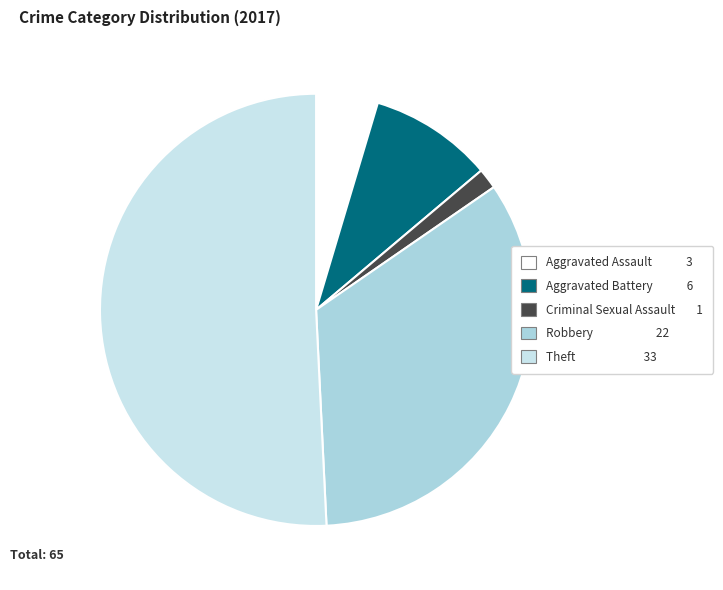

What is the largest slice in the pie chart?

Theft